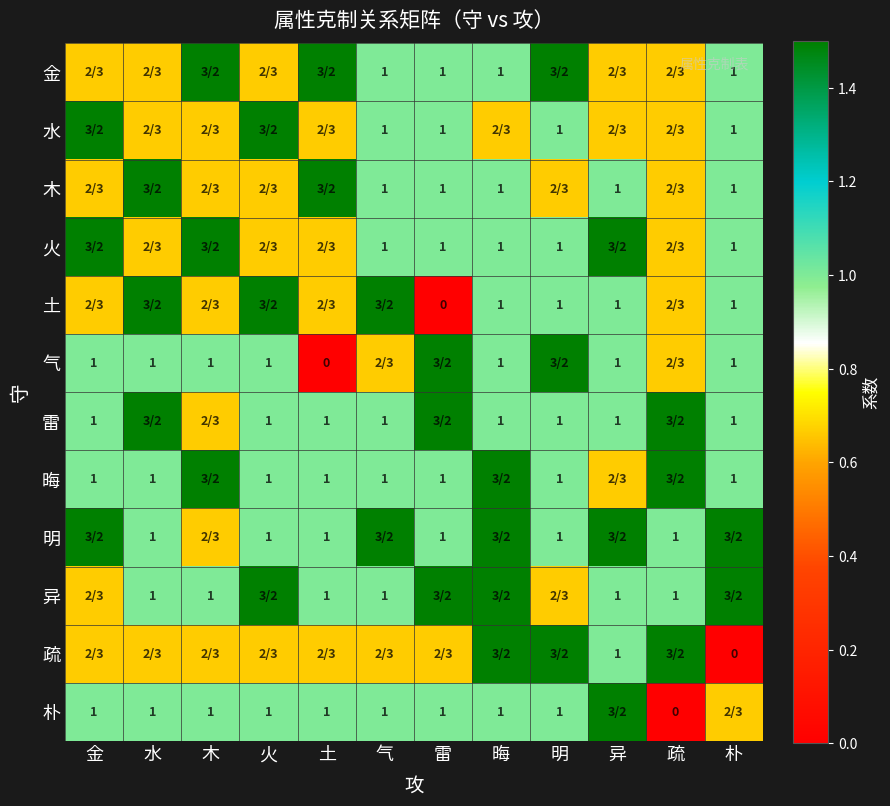

List the series in order of their peak value, highest first.

金, 水, 木, 火, 土, 气, 雷, 晦, 明, 异, 疏, 朴